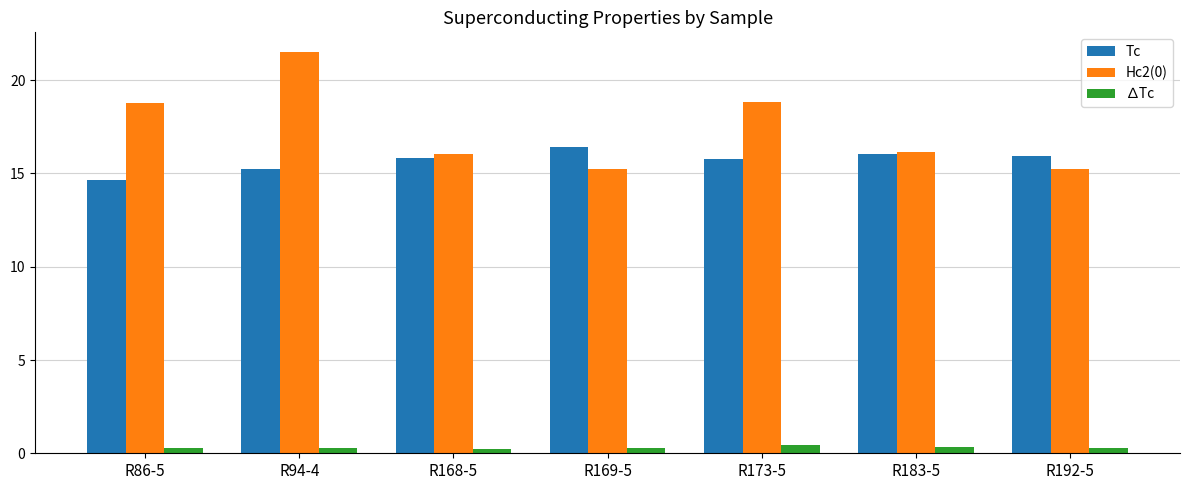

Is the value of Hc2(0) at R94-4 greater than the value of ∆Tc at R173-5?

Yes